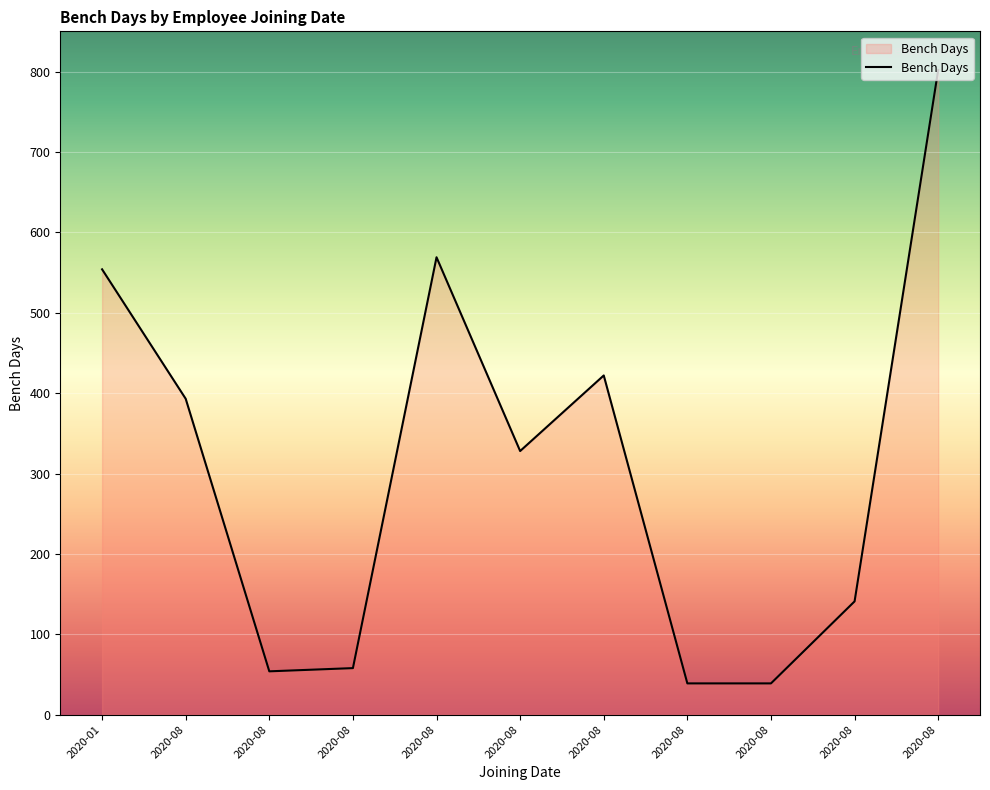

Does the chart have visible grid lines?

Yes